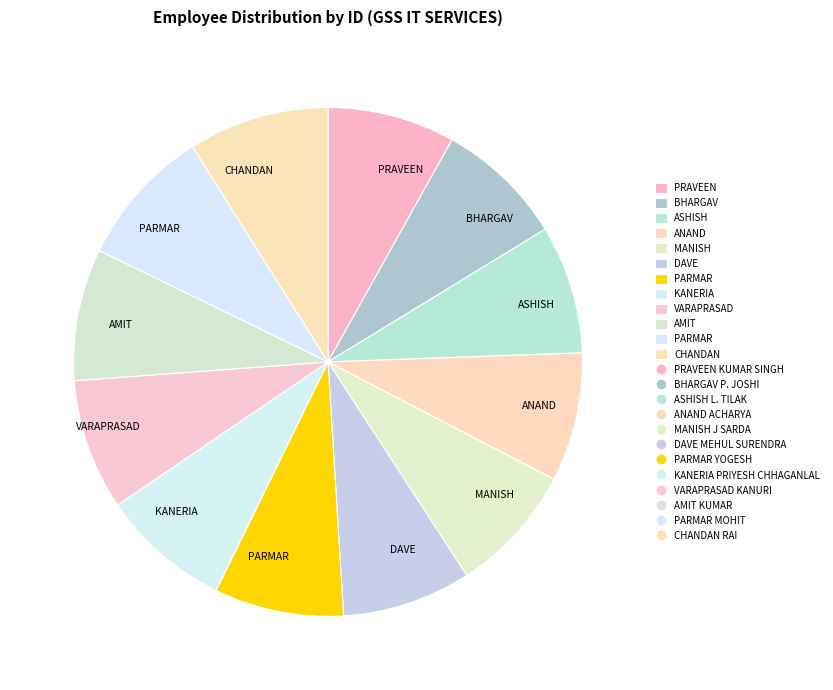

How many segments does this pie chart have?

12